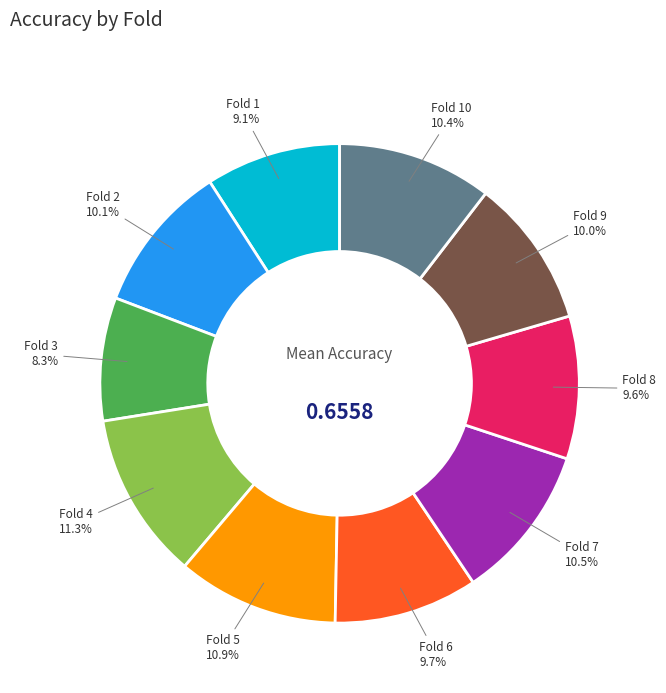

Is there a majority slice in this chart?

No